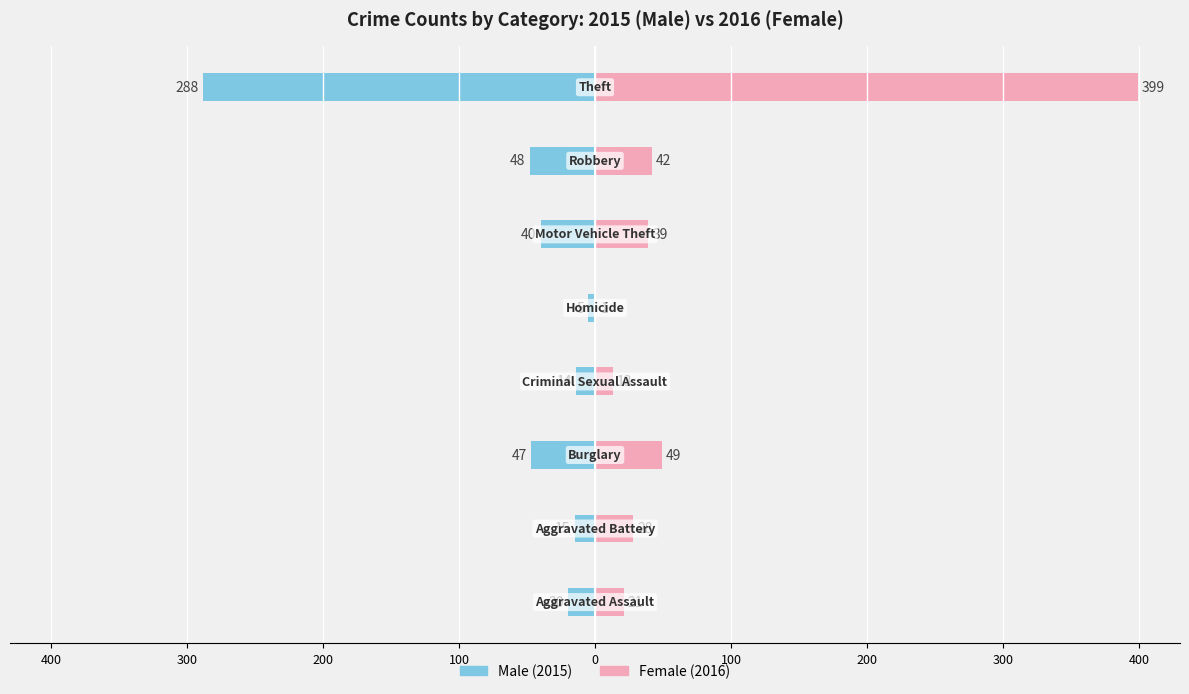

How many data points in Male are above -20?

3